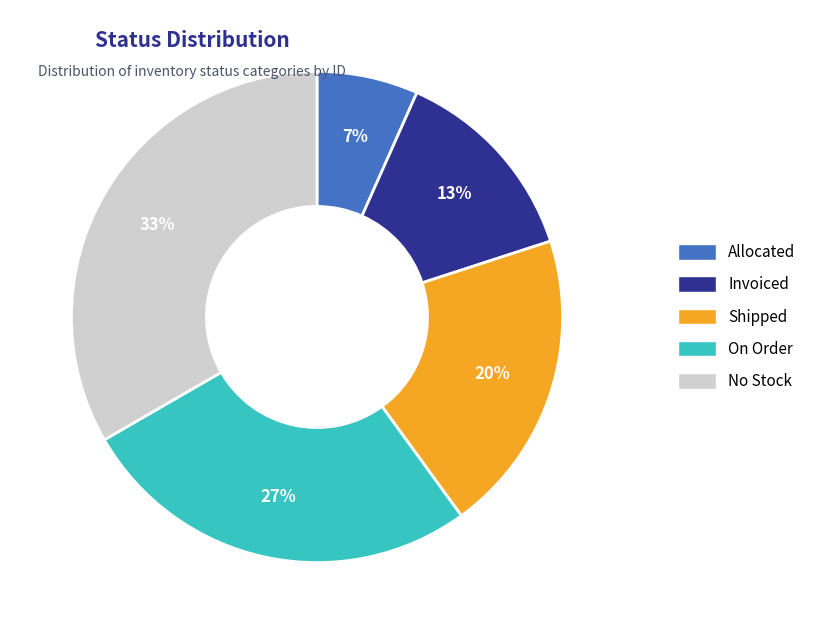

To the nearest percent, what is the difference between the largest and smallest slice percentages?

27%